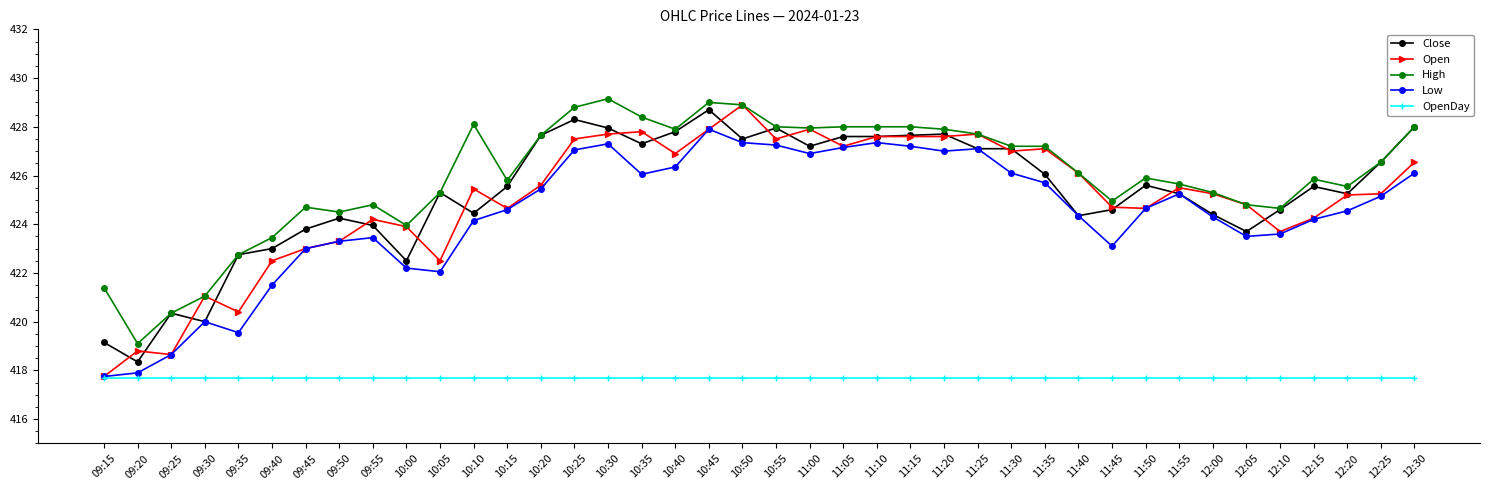

Where is the first local maximum for Low?

09:30